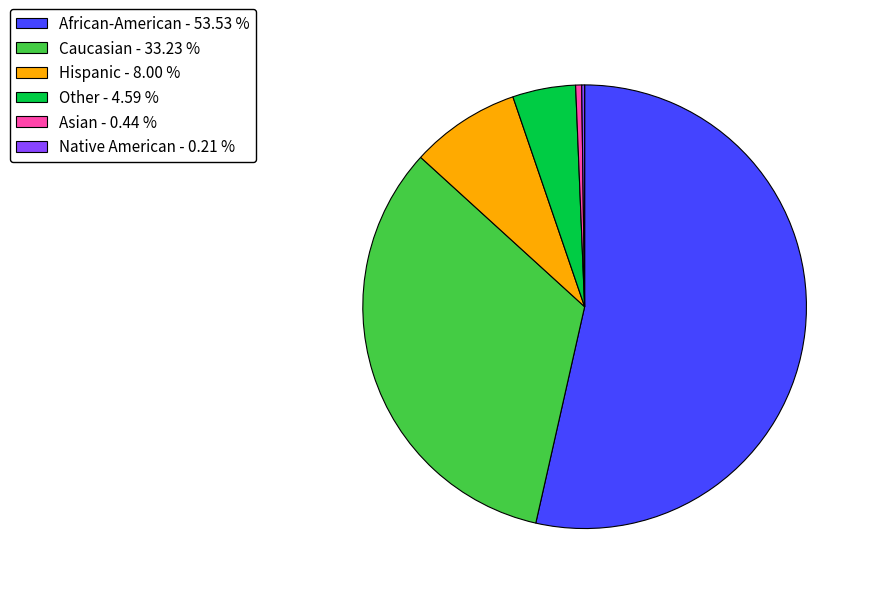

Do Asian - 0.44 % and African-American - 53.53 % together represent more than half of the pie?

Yes